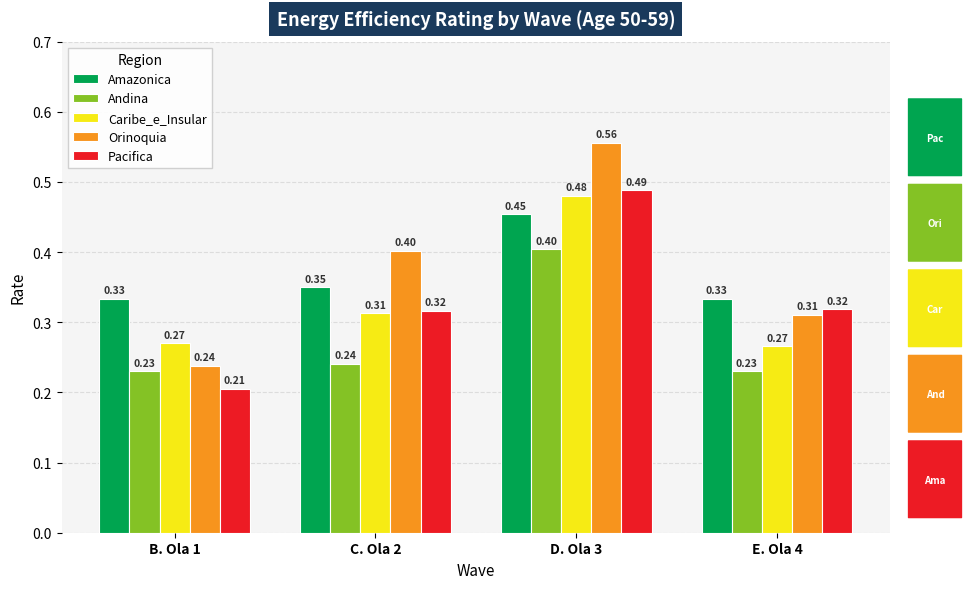

What is the difference between the highest and lowest values at E. Ola 4?

0.1